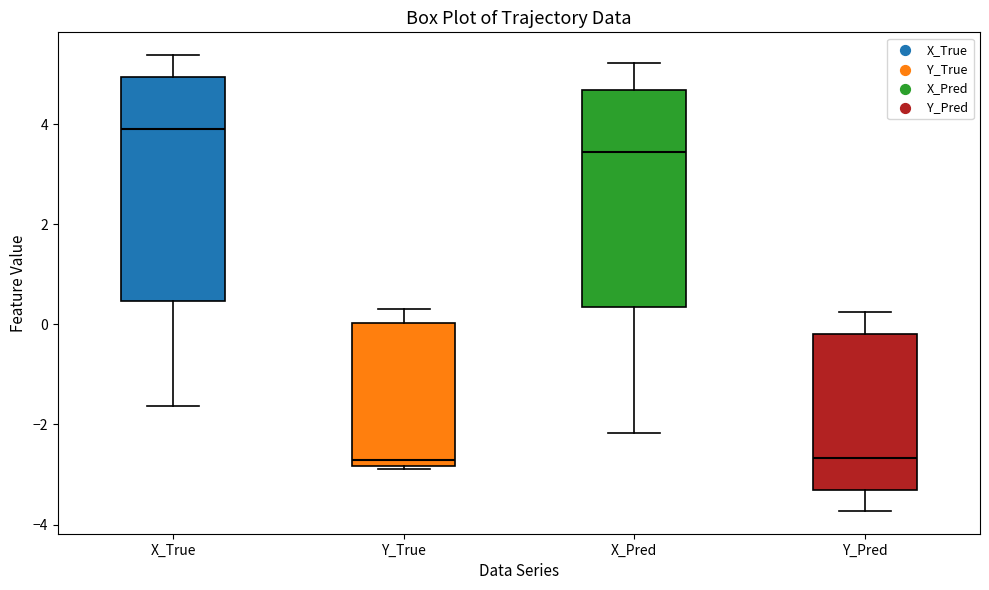

Reading left to right, transcribe this box plot: for each box, give where its median line is, the range the box spans, and where its two whiskers end, as read against the y-axis. The values are not printed on the chart, so give them approximately, as read against the axis.

X_True: median 4.0, box 0.4 to 5.0, whiskers -1.6 to 5.4
Y_True: median -2.8 (just above the box's lower edge), box -2.8 to 0.0, whiskers -2.8 to 0.4
X_Pred: median 3.4, box 0.4 to 4.6, whiskers -2.2 to 5.2
Y_Pred: median -2.6, box -3.4 to -0.2, whiskers -3.8 to 0.2